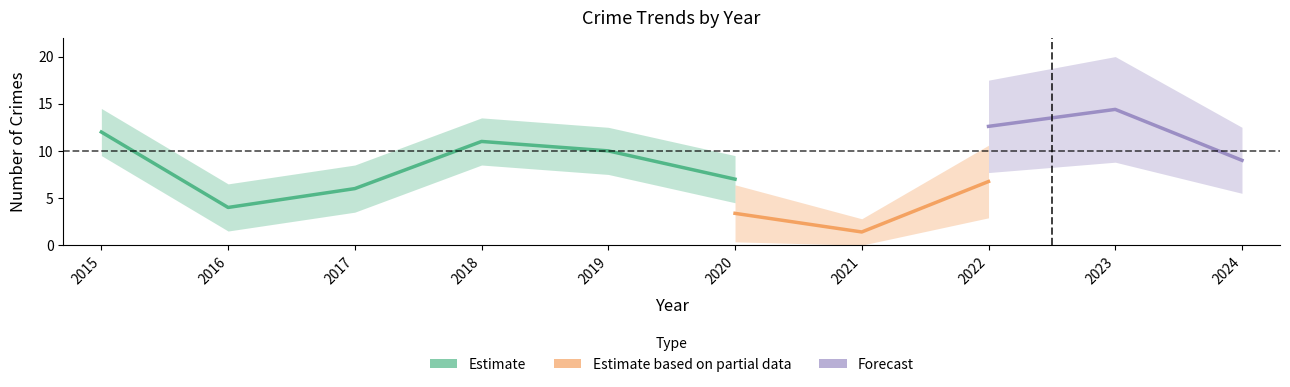

True or false: Total has a value of 9 at 2018.

False